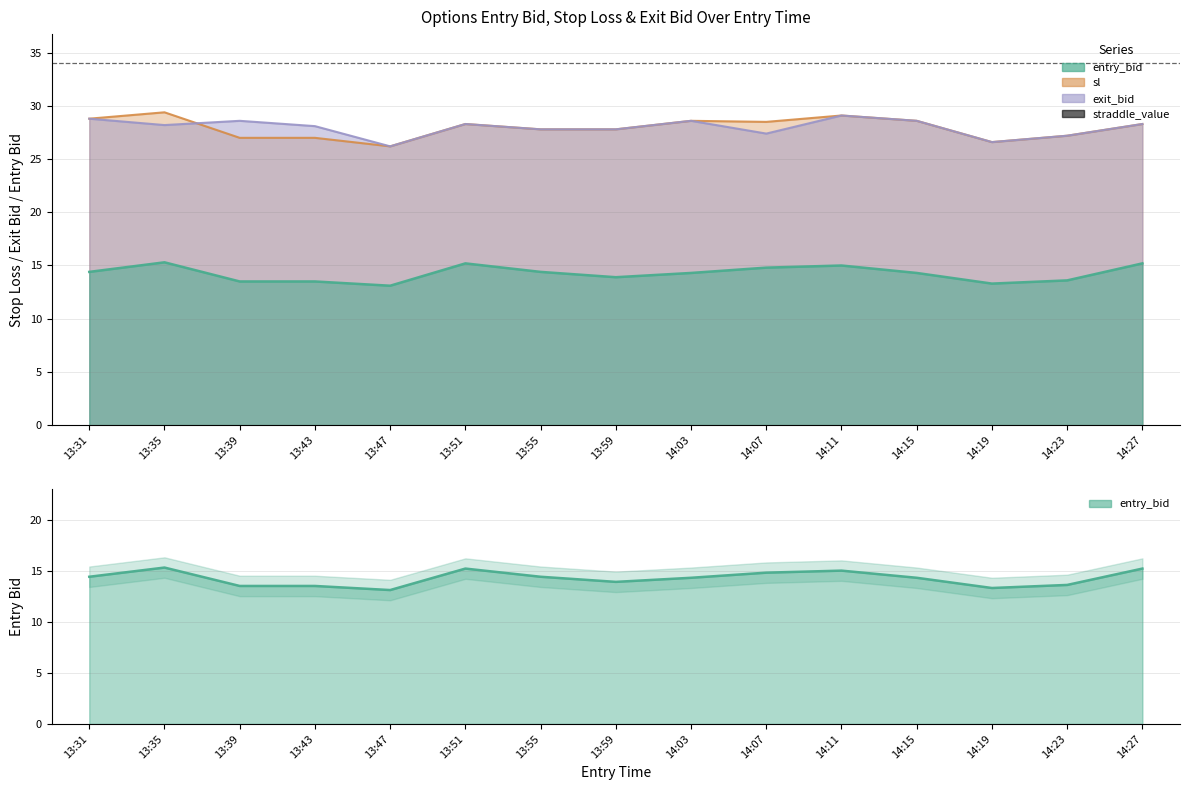

The sl series shows 15.0 at 14:03. True or false?

False